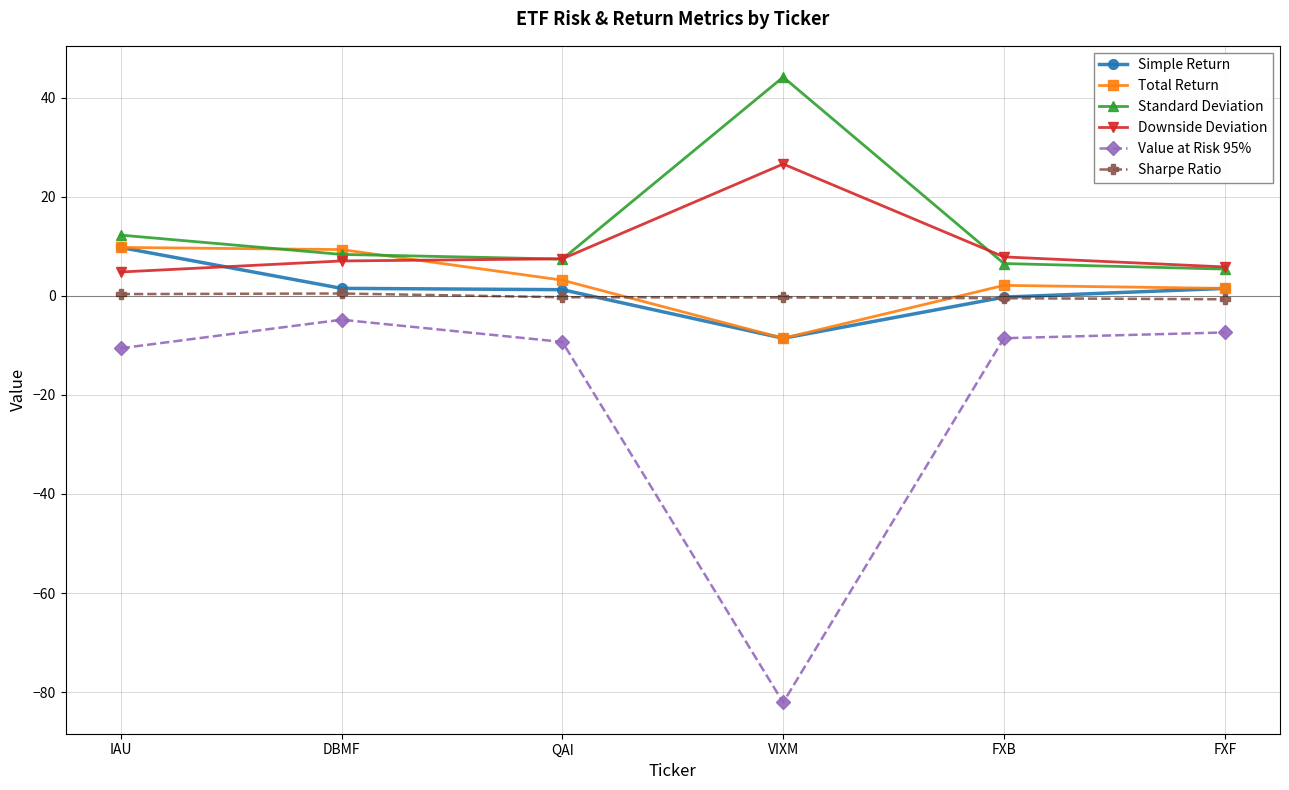

What are all the series names shown in the legend?

Simple Return, Total Return, Standard Deviation, Downside Deviation, Value at Risk 95%, Sharpe Ratio